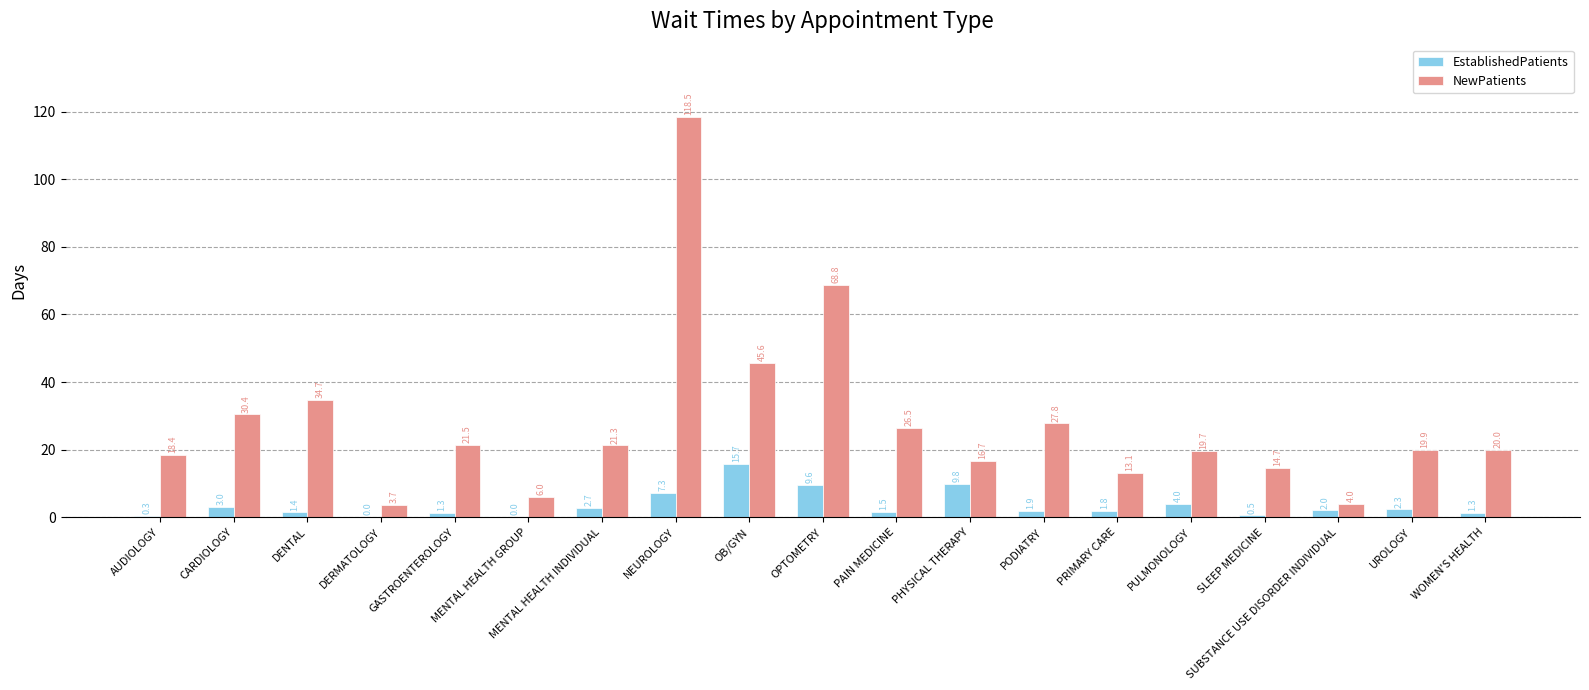

How many series are shown in this chart?

2